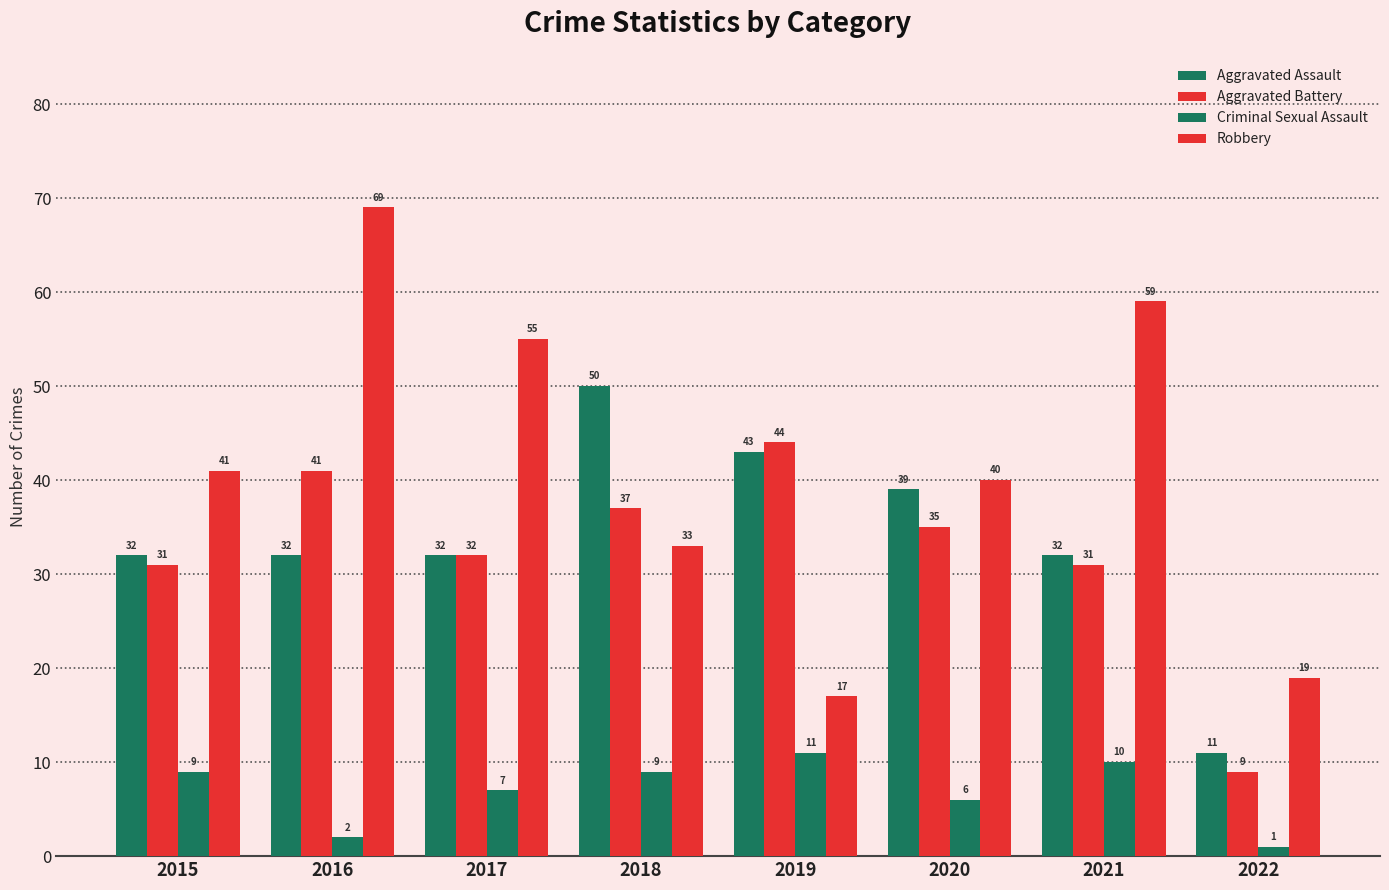

What is the total value across all series at 2022?

40